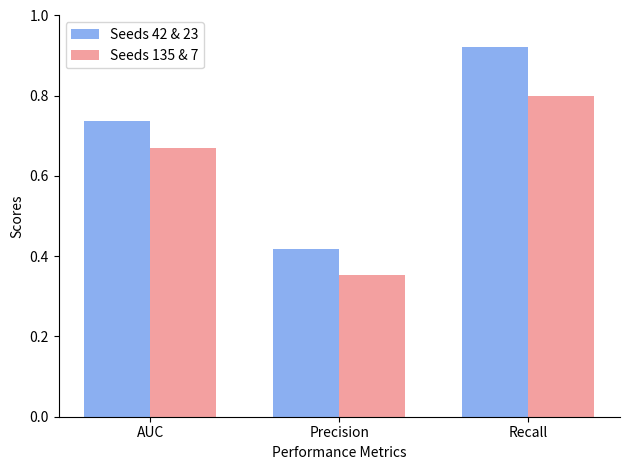

List the series in order of their overall mean, highest first.

Seeds 42 & 23, Seeds 135 & 7